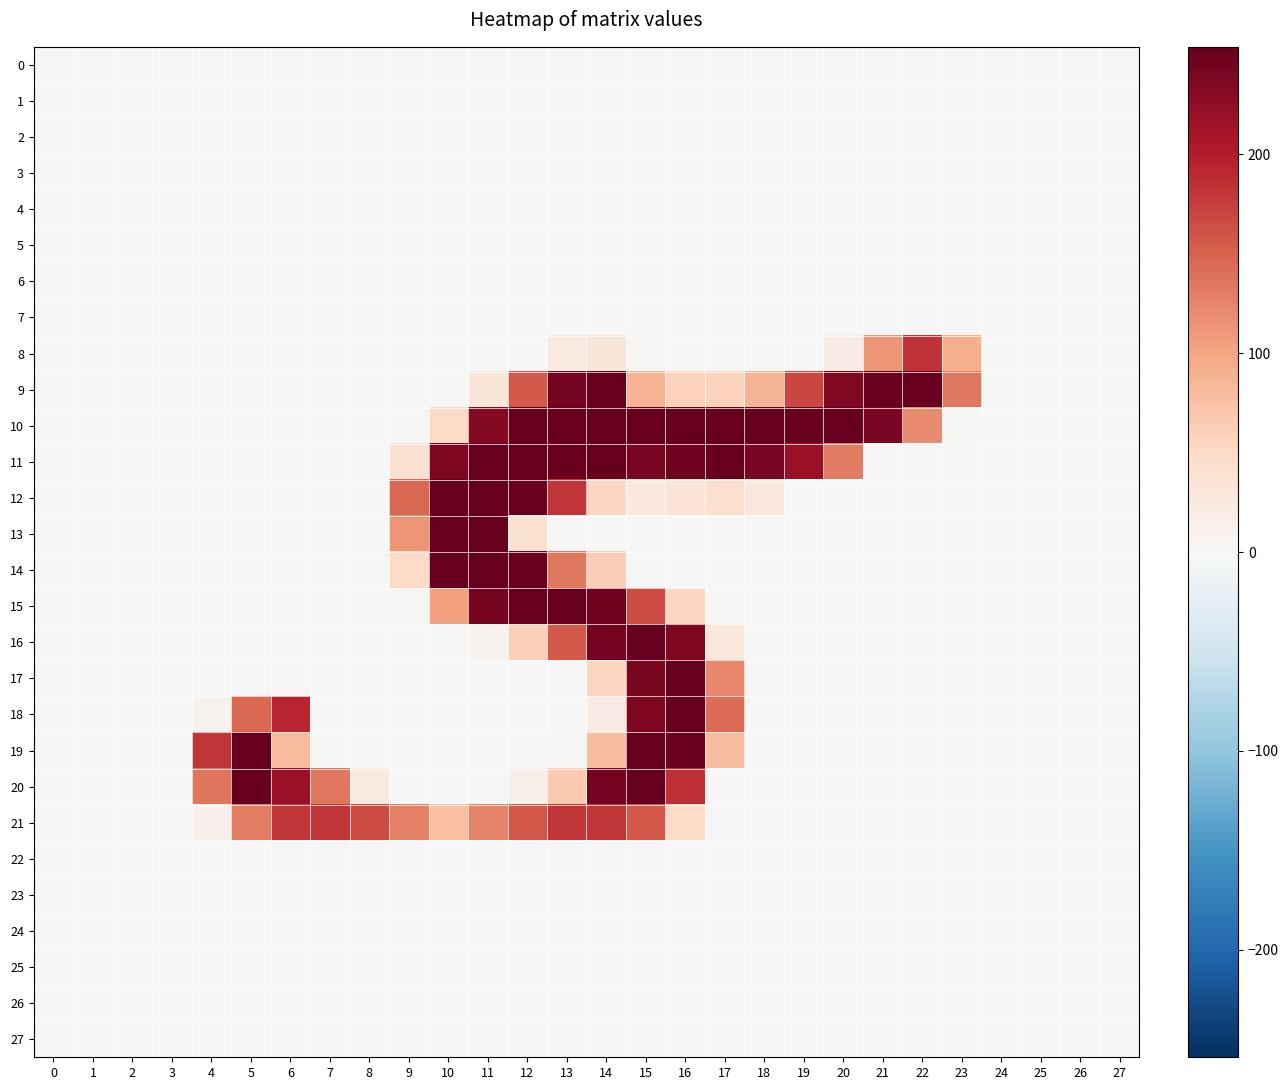

What is the minimum value shown in the chart?

-1.3